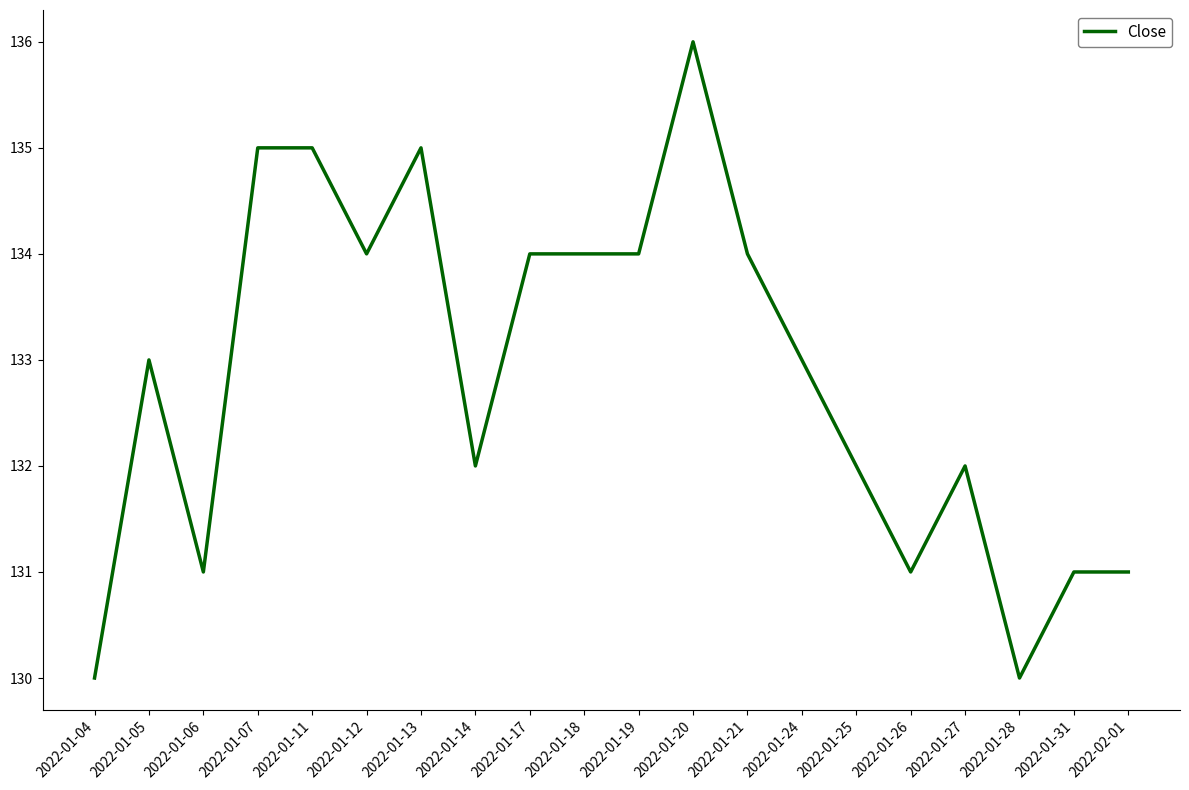

What is the change in value from 2022-01-04 to 2022-01-05?

+3